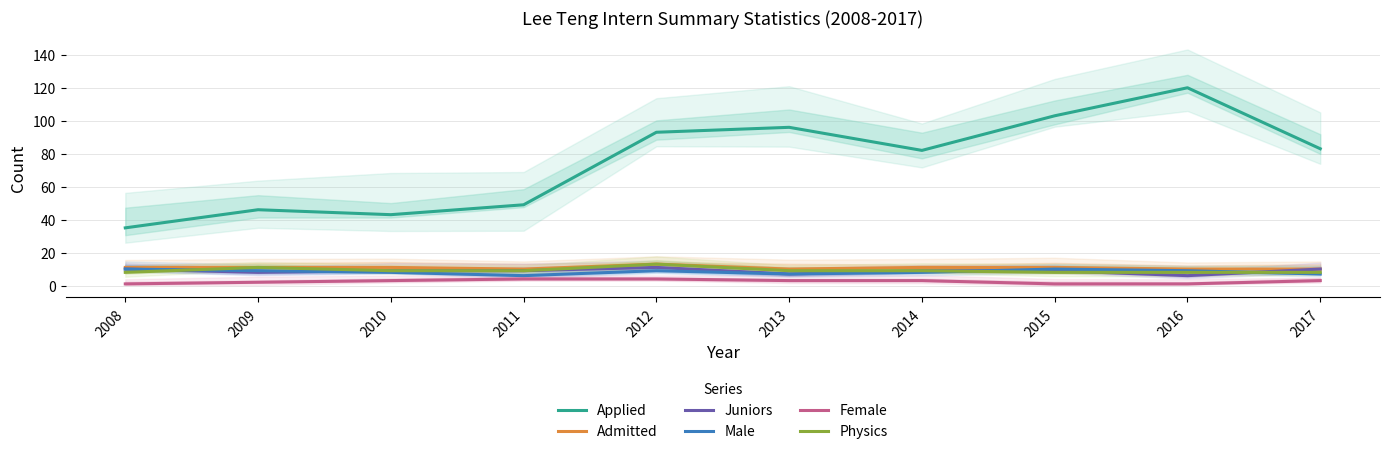

Is it true that Applied equals 21 at 2010?

False